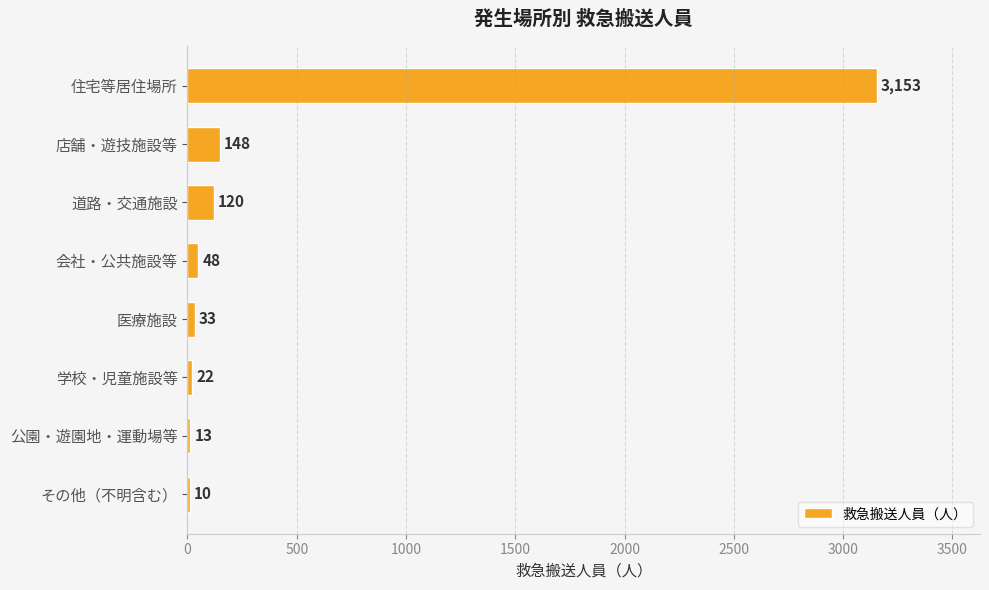

What is the greatest value displayed?

3153